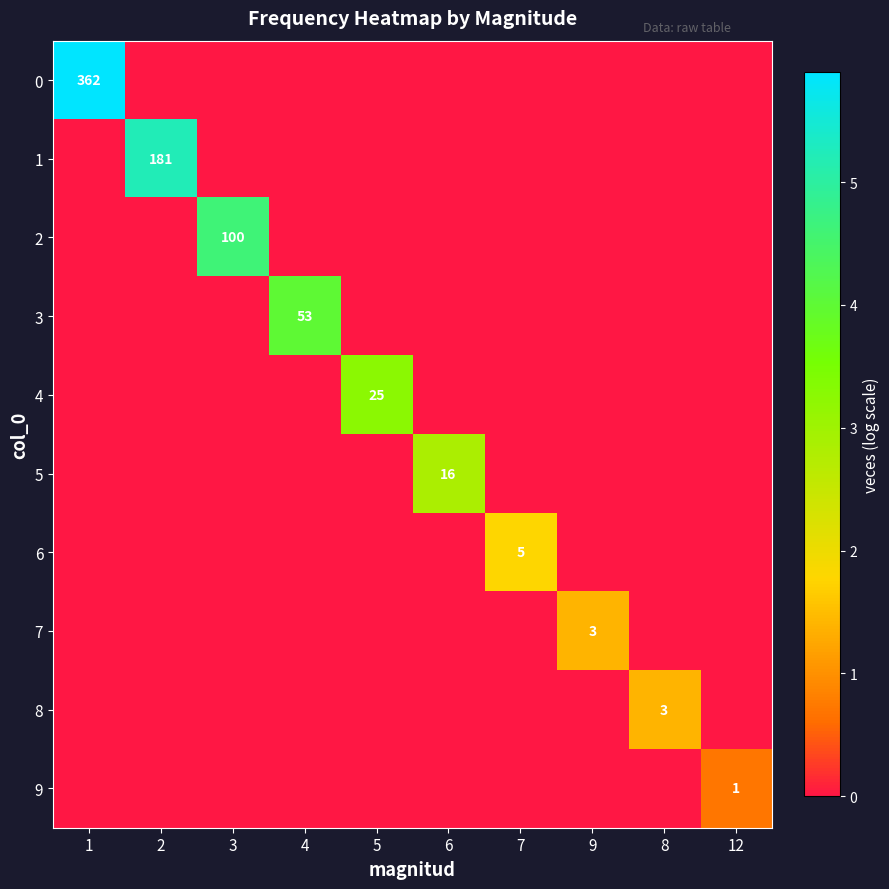

The value of 1 at 2 is 266. True or false?

False